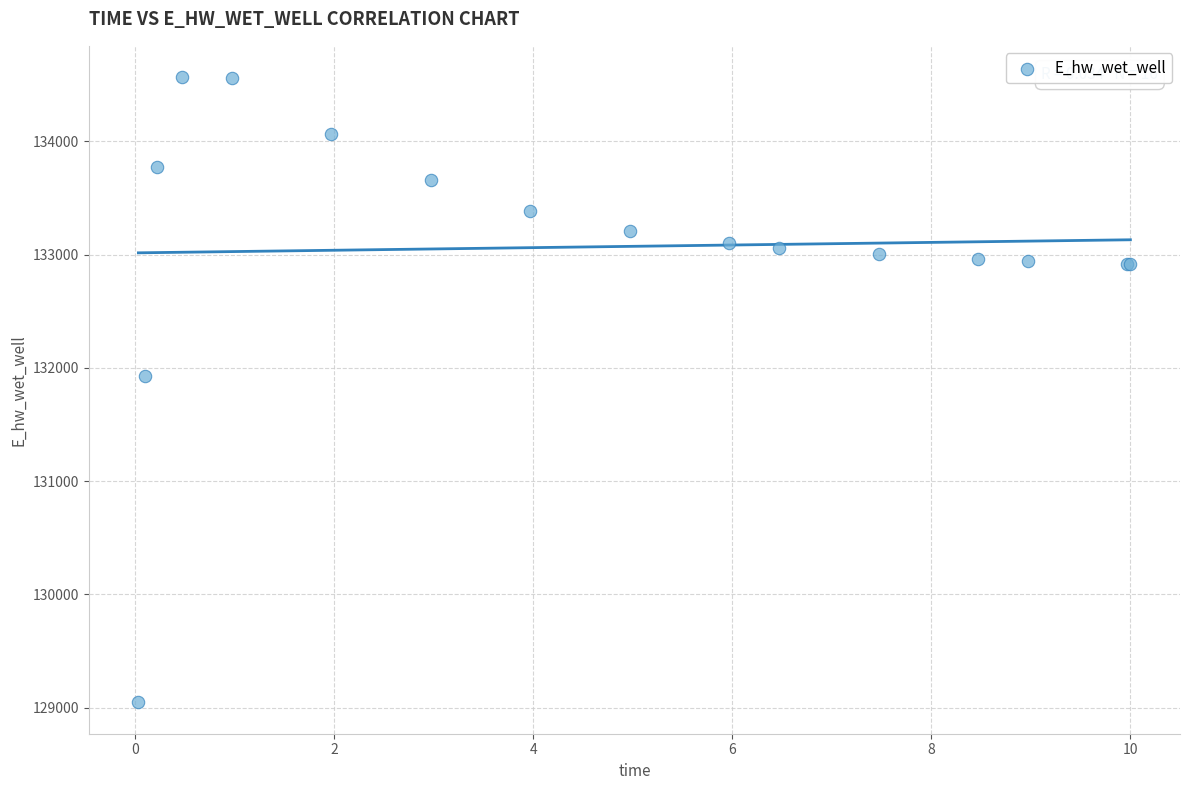

What Y value in the scatter plot is closest to 131806?

131926.3